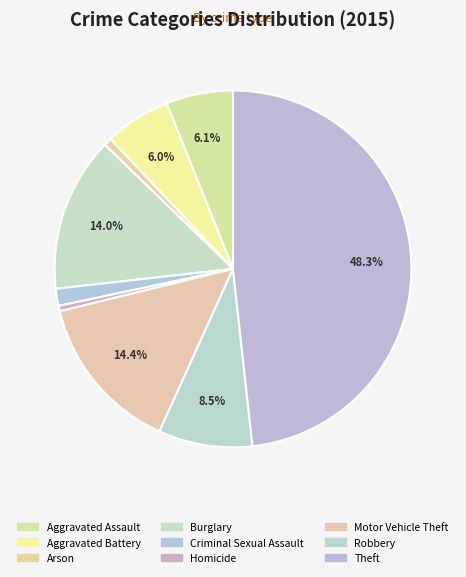

To the nearest percent, what is the average slice percentage?

11%